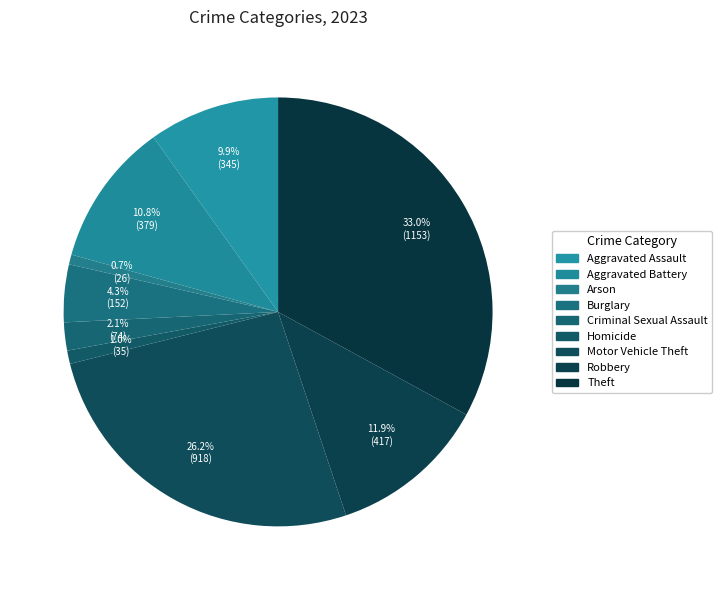

What percentage is NOT represented by Aggravated Assault?

90.1%